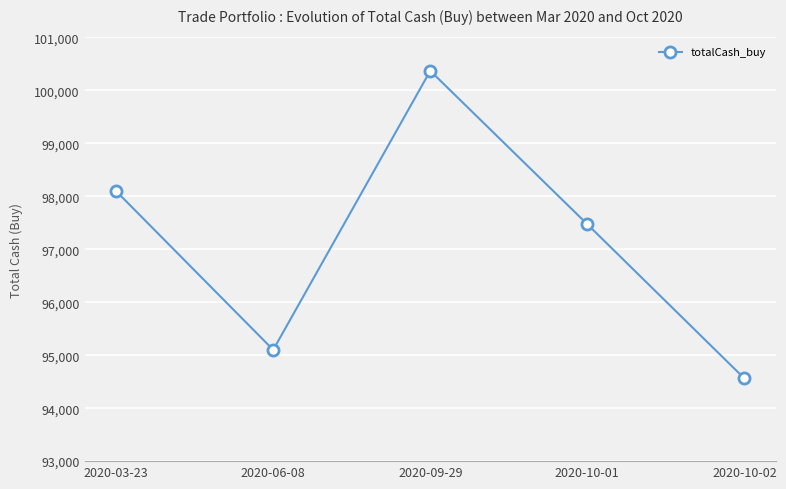

Is this an area chart (filled region under the line)?

No